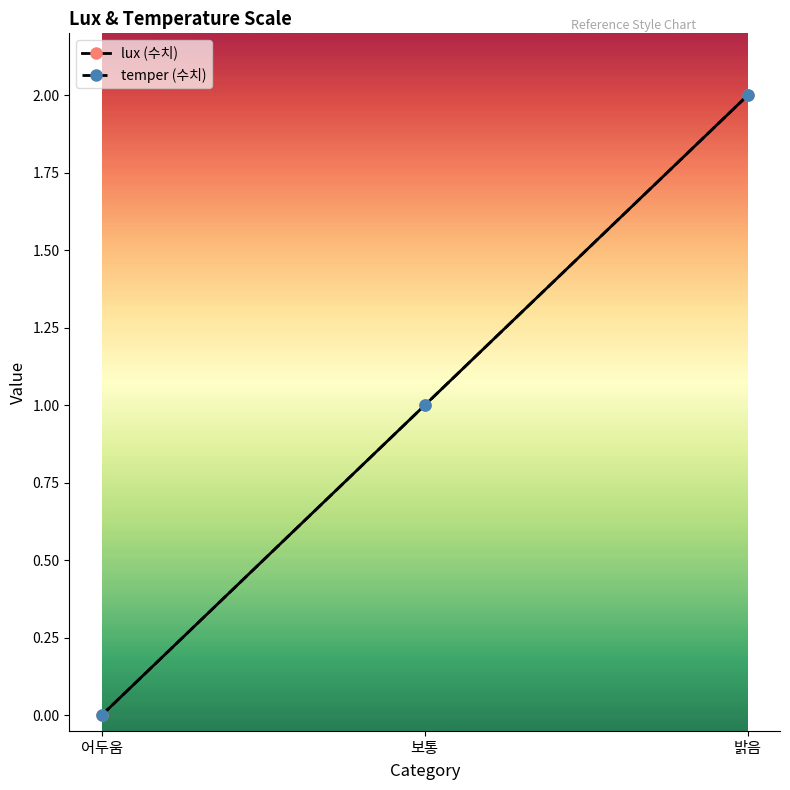

What is the label of the 3rd point from the left?

밝음